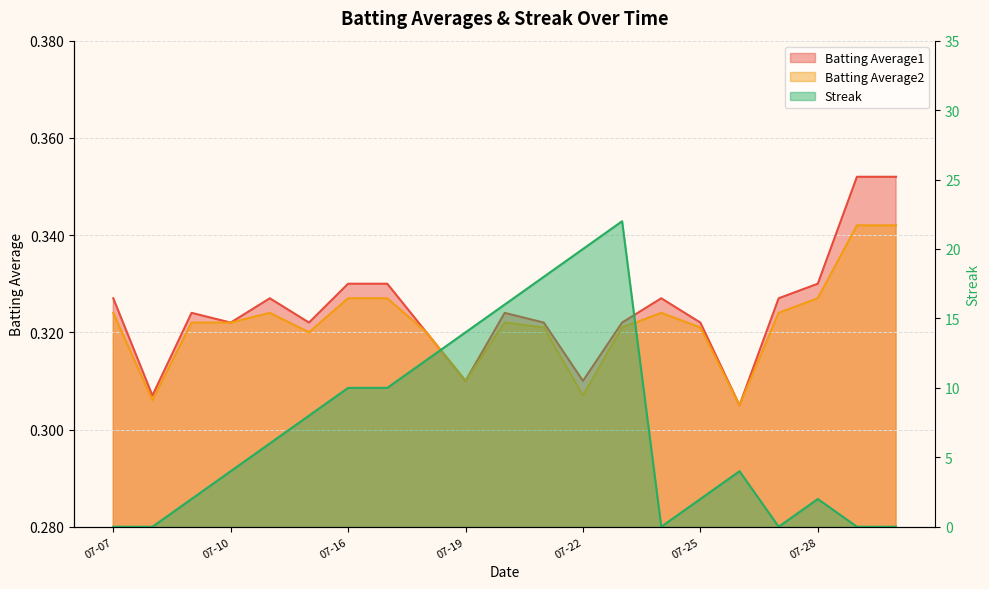

Which series has the widest spread of values?

Streak